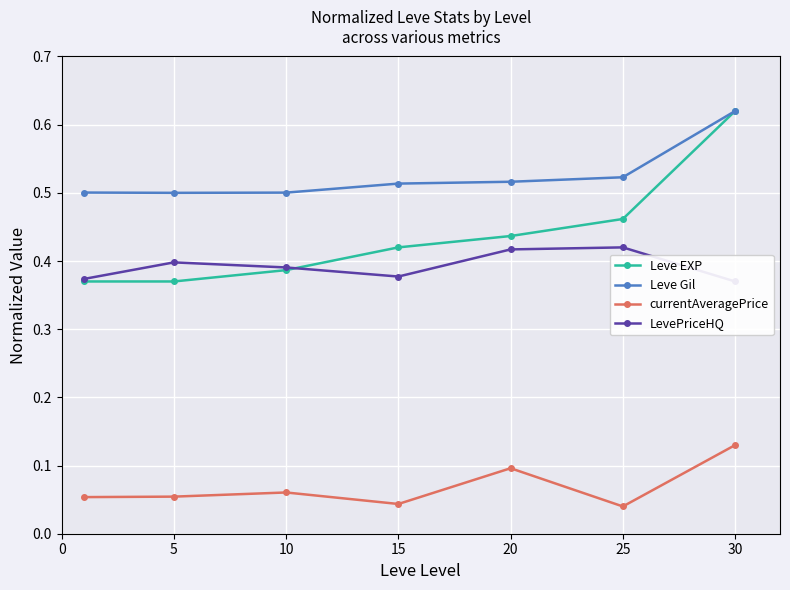

What is the difference between the second highest and minimum values in the Leve EXP series?

0.1